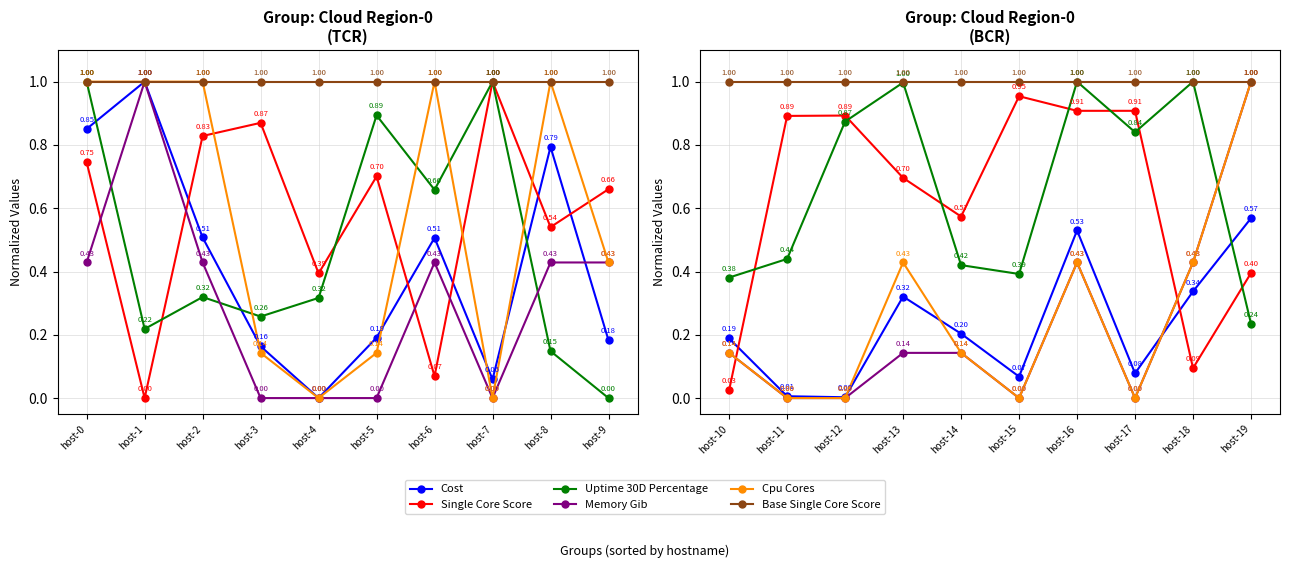

What are all the series names shown in the legend?

Cost, Single Core Score, Uptime 30D Percentage, Memory Gib, Cpu Cores, Base Single Core Score